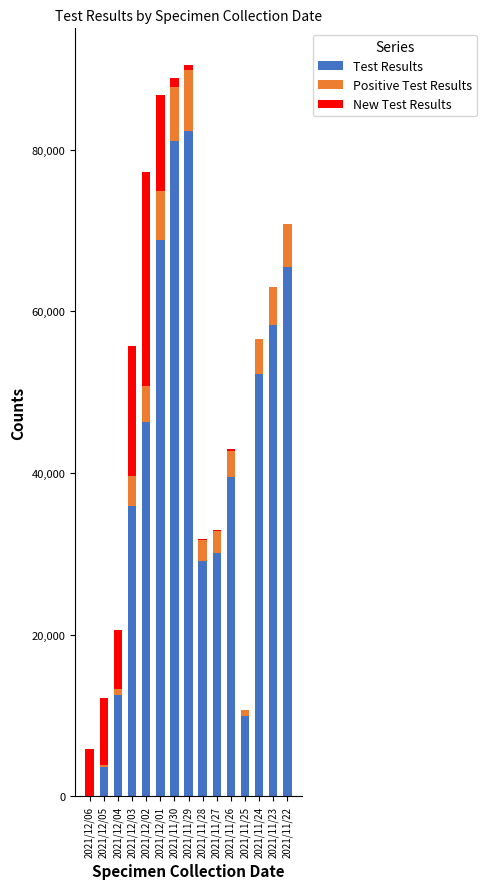

At how many categories does at least one series exceed 25320?

11